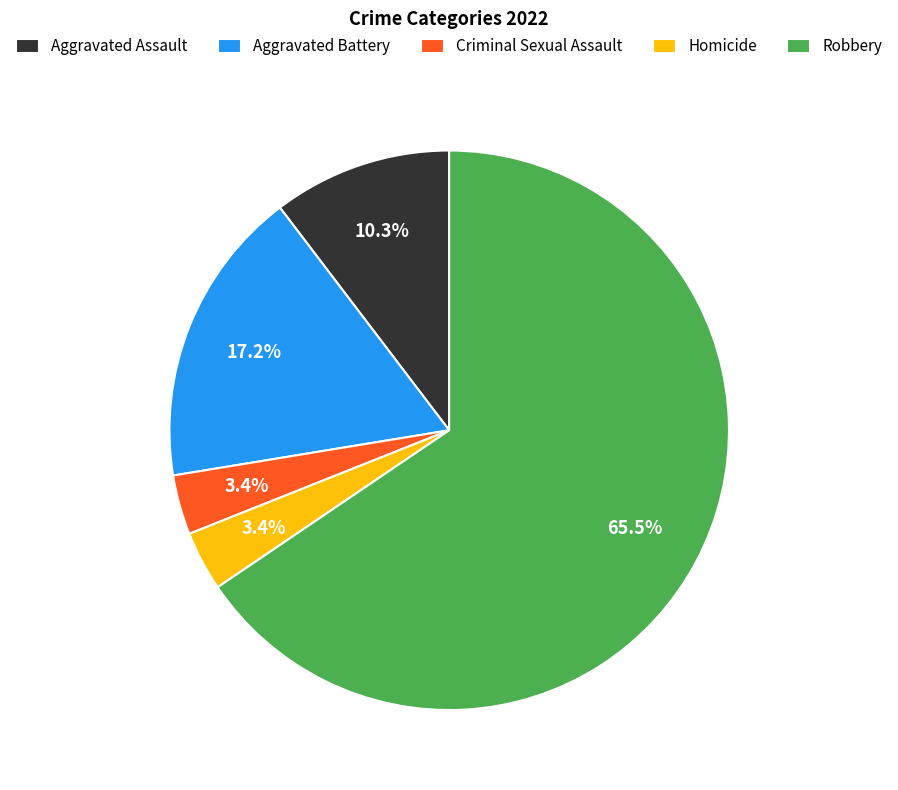

To the nearest percent, what is the difference between the Homicide and Aggravated Assault slice percentages?

7%